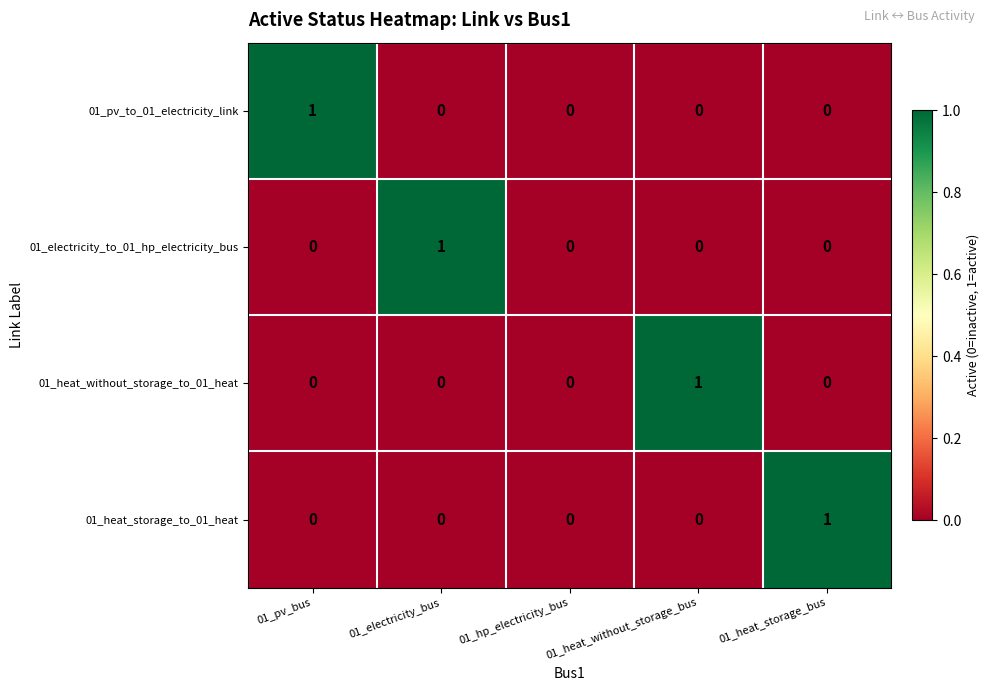

The value of 01_pv_to_01_electricity_link at 01_heat_storage_bus is 1. True or false?

False